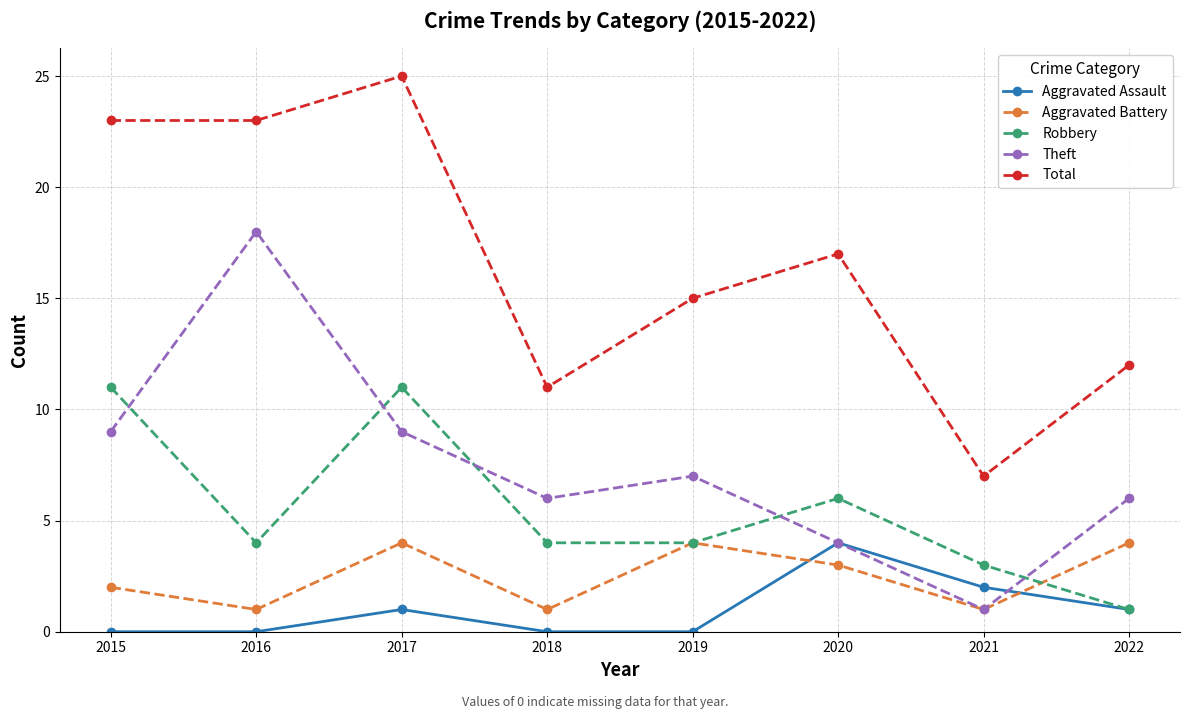

What is the difference between the Aggravated Assault values at 2019 and 2022?

1